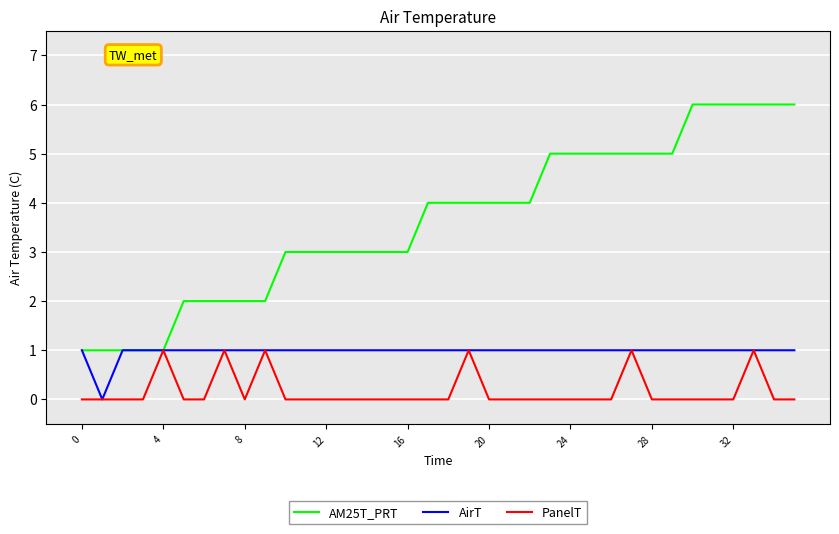

Which series has the largest range (max minus min)?

AM25T_PRT